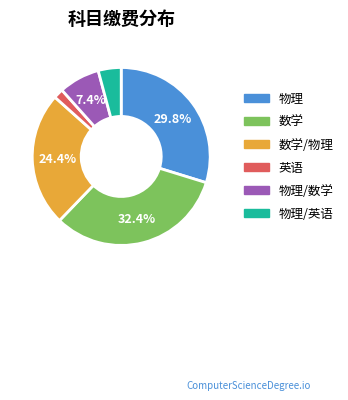

Is it true that 数学/物理 is 16% of the pie?

False